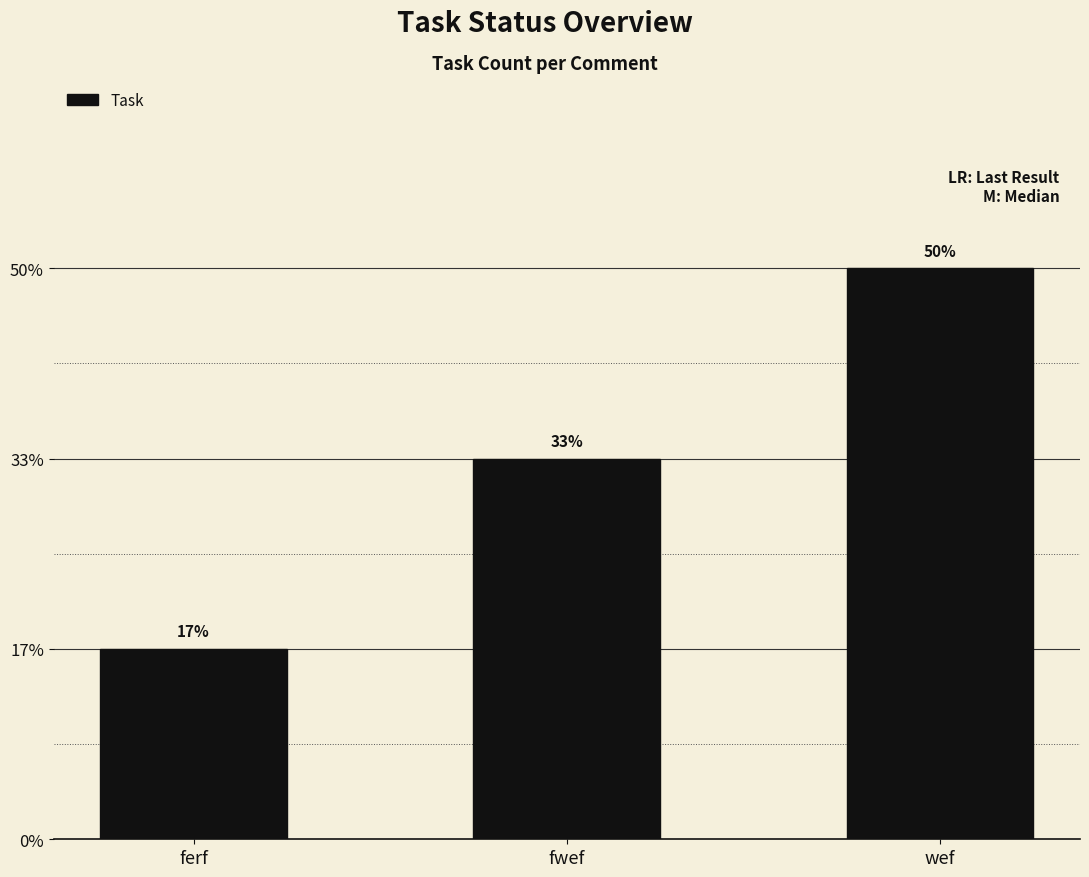

Are the bars horizontal?

No